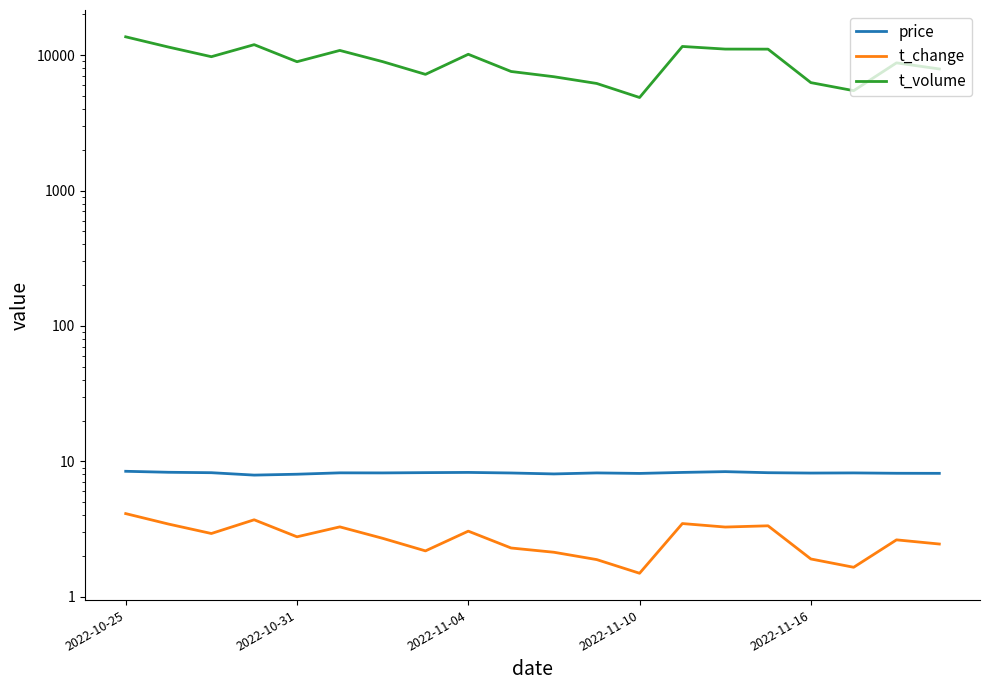

What position from the right is 6?

14